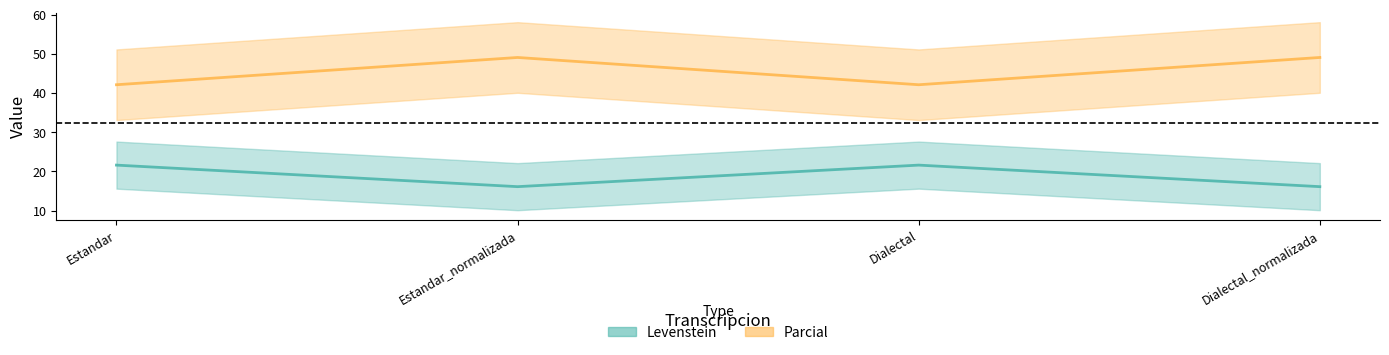

In Levenstein, how many points are lower than both neighbors (excluding endpoints)?

1